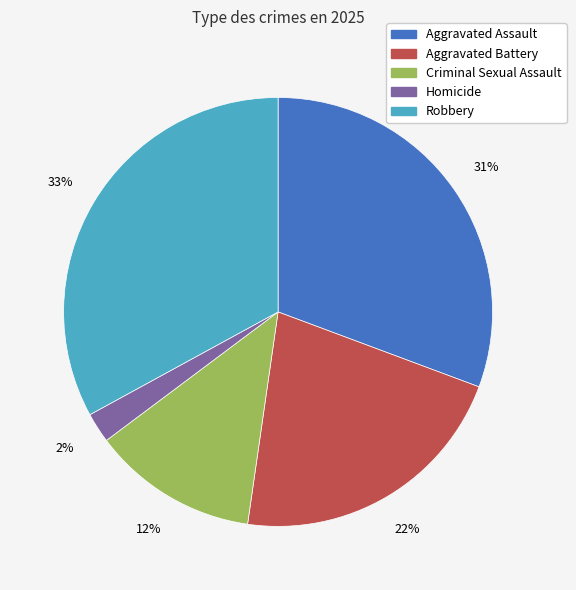

The Robbery slice represents 46% of the pie. True or false?

False